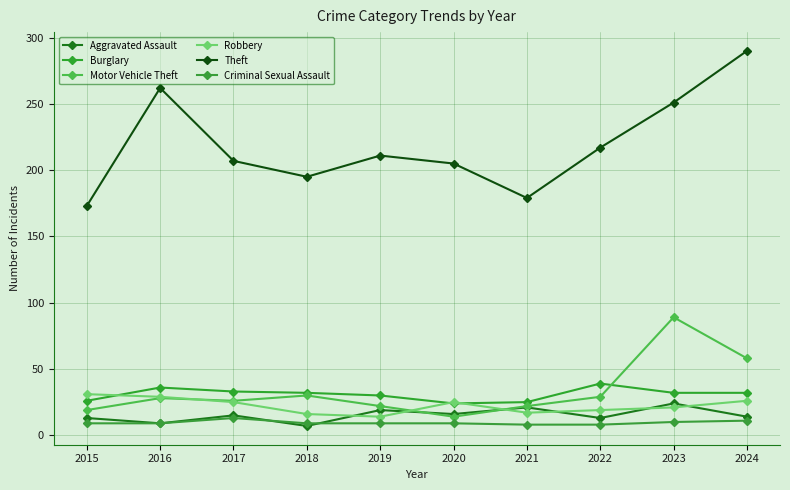

What is the lowest value of the Motor Vehicle Theft series?

14